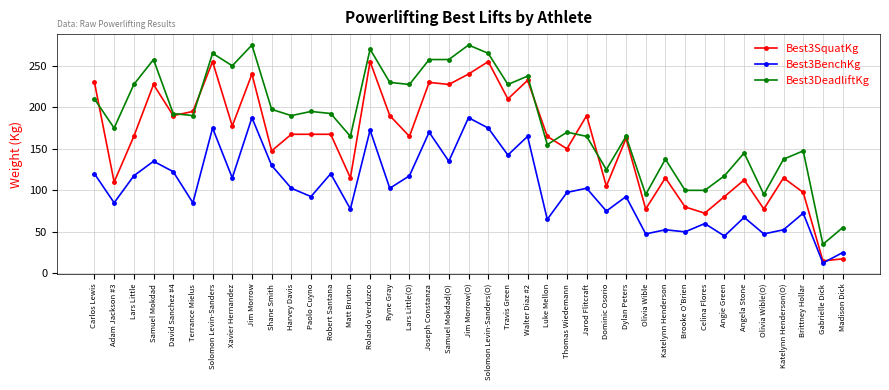

What is the sum of the Best3DeadliftKg values at Jim Morrow and Matt Bruton?

440.0